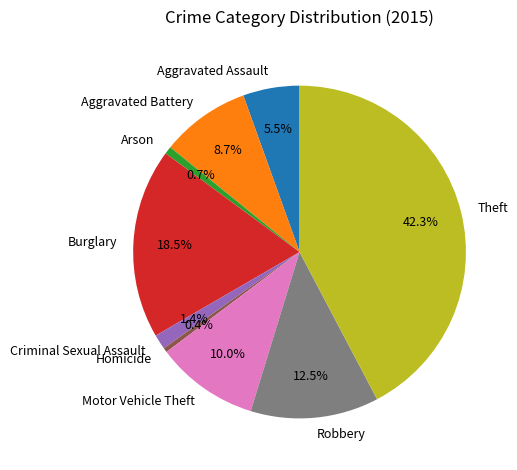

True or false: Criminal Sexual Assault accounts for 15% of the total.

False